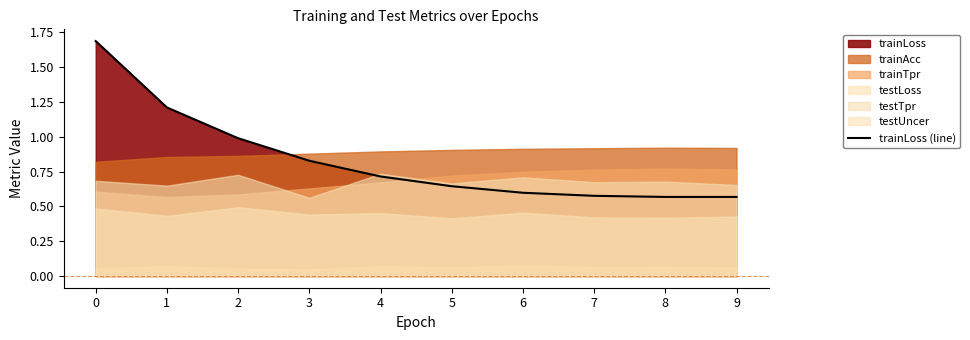

The value at 4 is 0.7. True or false?

True